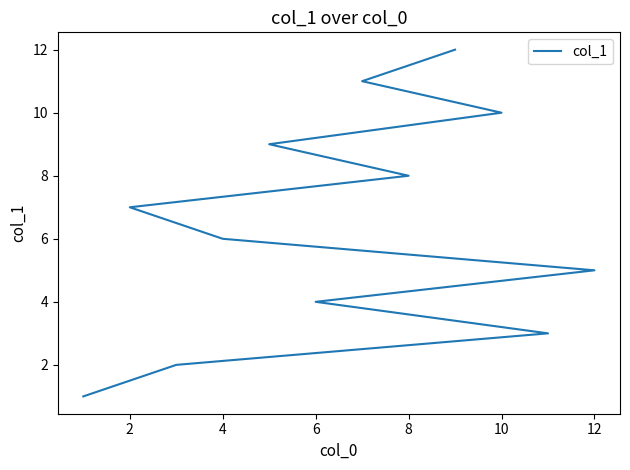

Between 10 and 6, which is larger?

10